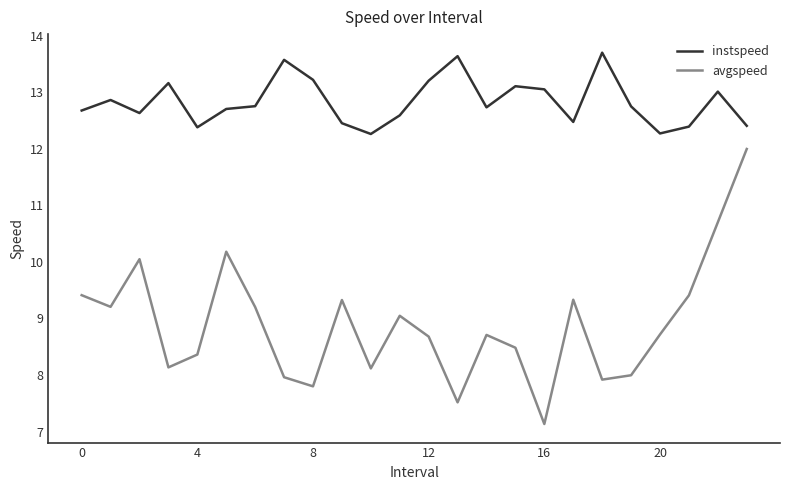

True or false: instspeed and avgspeed intersect in this chart.

False